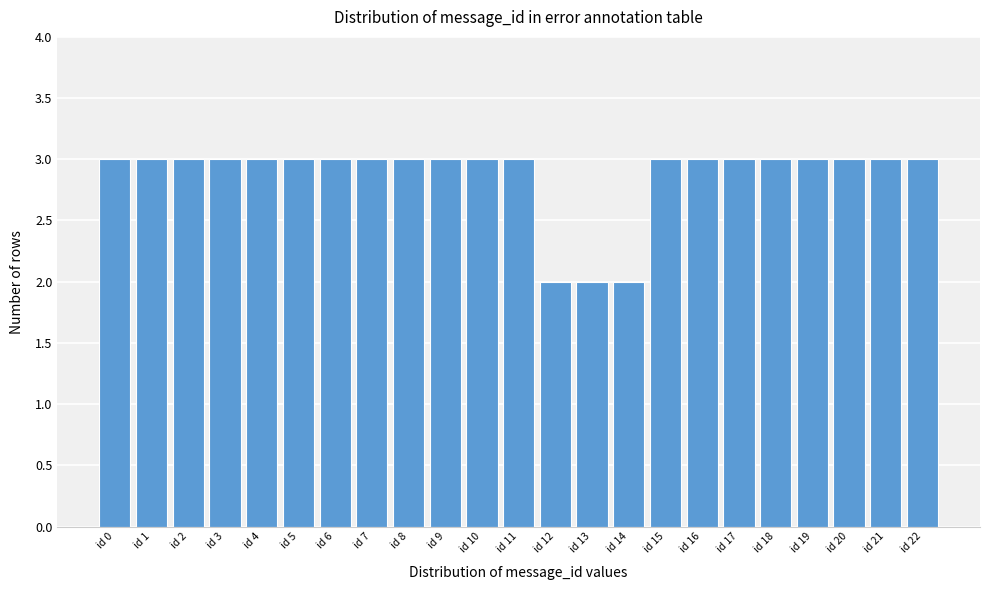

Reading right to left, extract all data points from this chart.

id 22=3	id 21=3	id 20=3	id 19=3	id 18=3	id 17=3	id 16=3	id 15=3	id 14=2	id 13=2	id 12=2	id 11=3	id 10=3	id 9=3	id 8=3	id 7=3	id 6=3	id 5=3	id 4=3	id 3=3	id 2=3	id 1=3	id 0=3